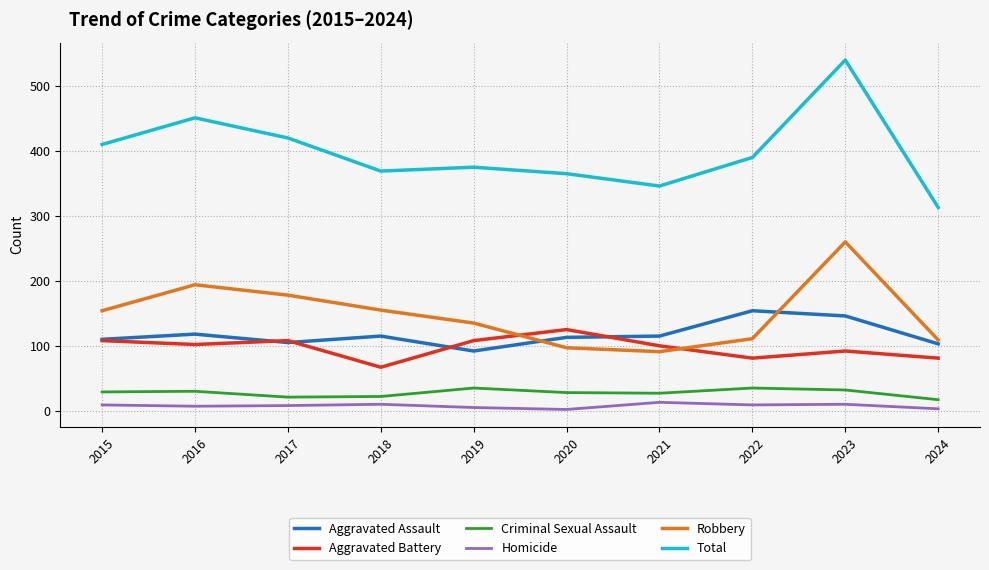

What is the smallest value displayed?

2